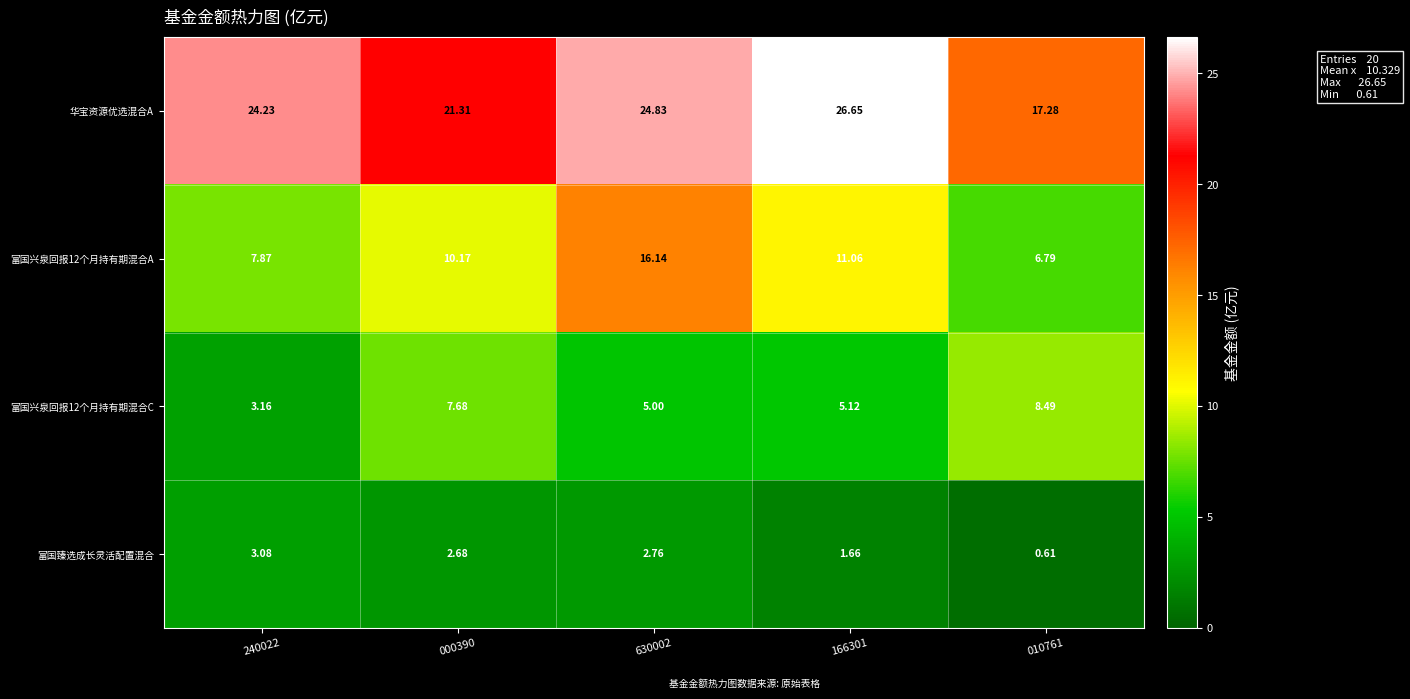

Is the value of 富国兴泉回报12个月持有期混合A at 240022 greater than the value of 富国臻选成长灵活配置混合 at 240022?

Yes